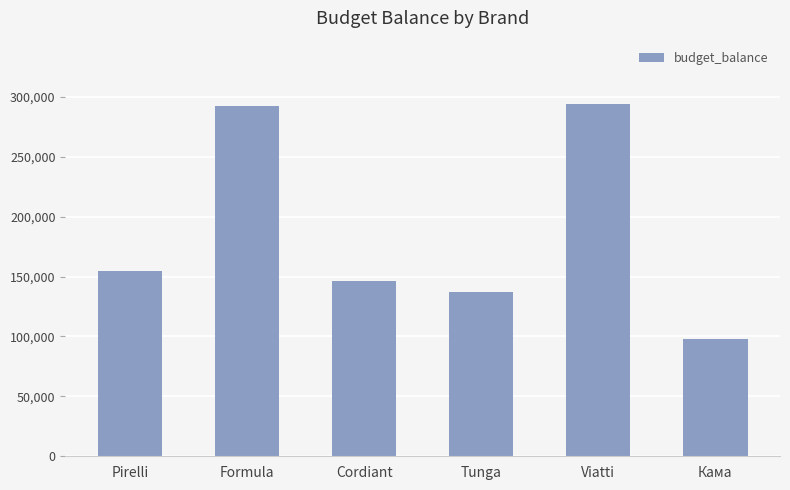

Does the chart contain any negative values?

No